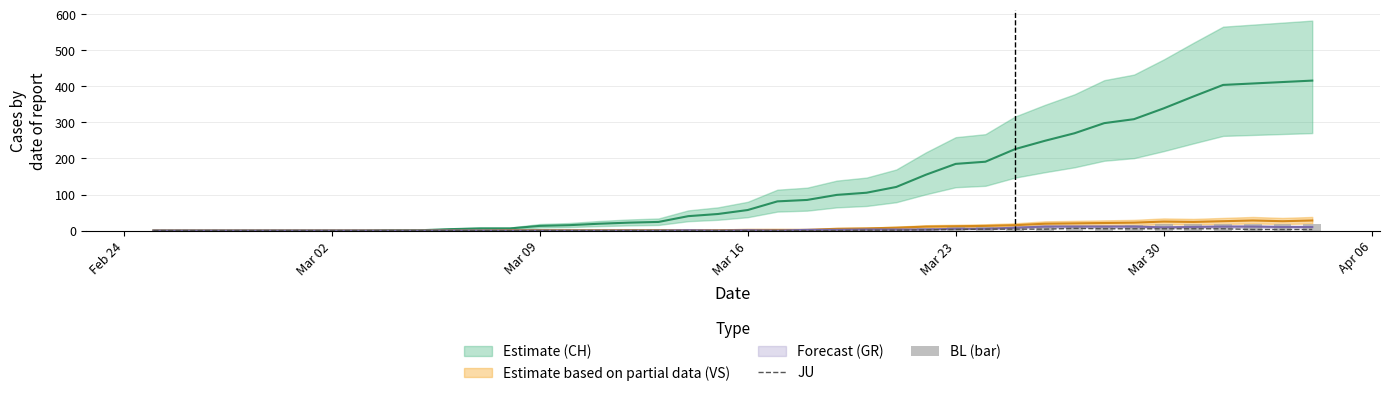

The value of JU at Mar 23 is -4. True or false?

False